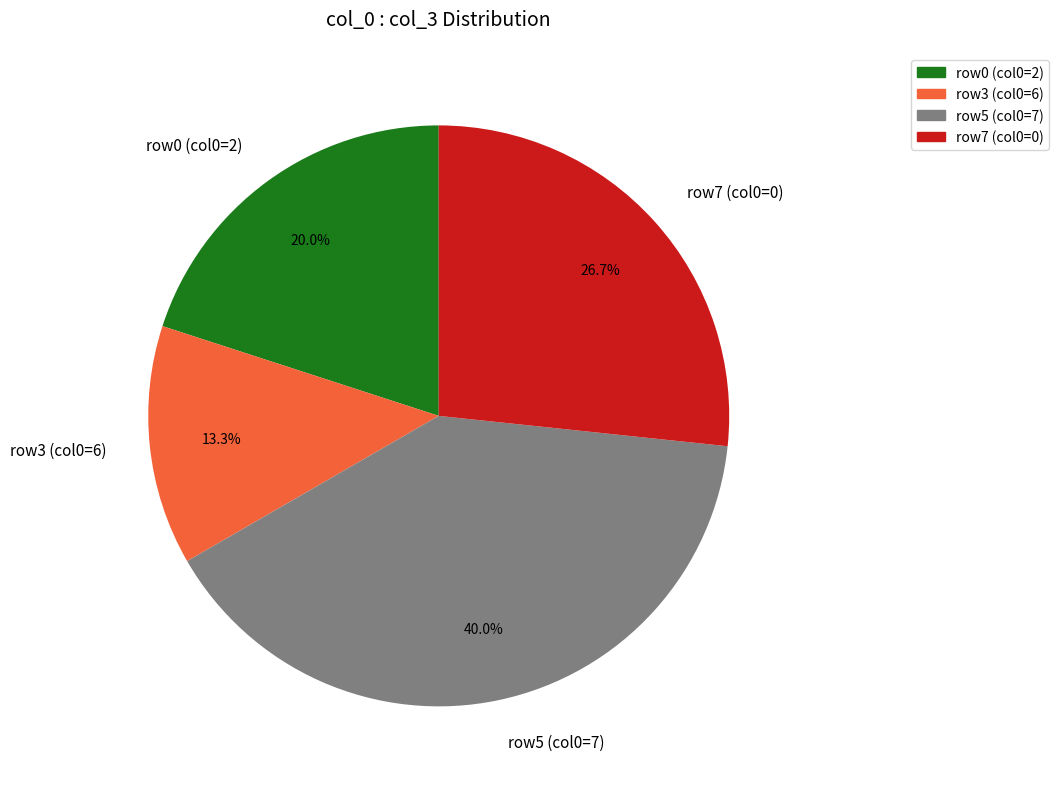

Which category has the smallest portion of the pie?

row3 (col0=6)